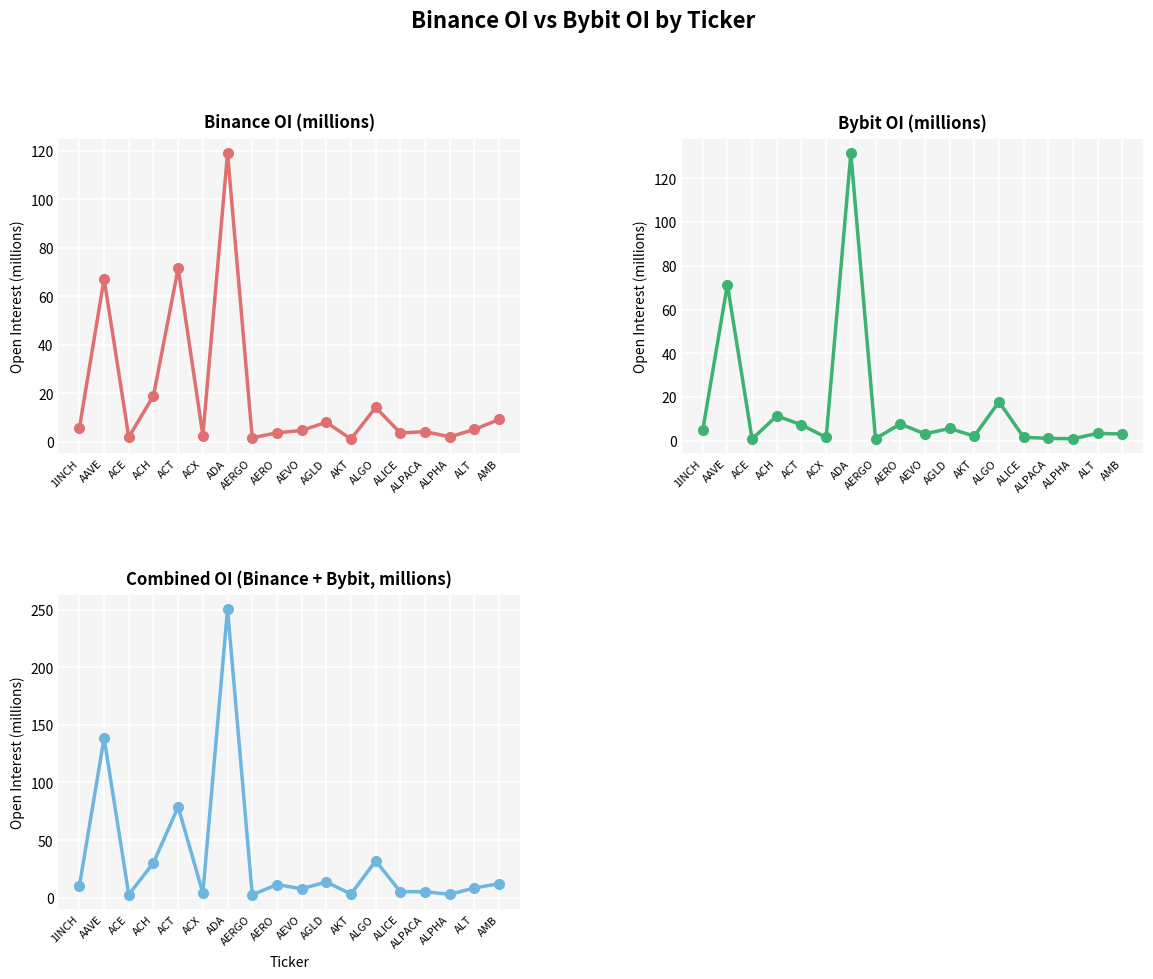

Which series has the largest range (max minus min)?

Binance_OI + Bybit_OI